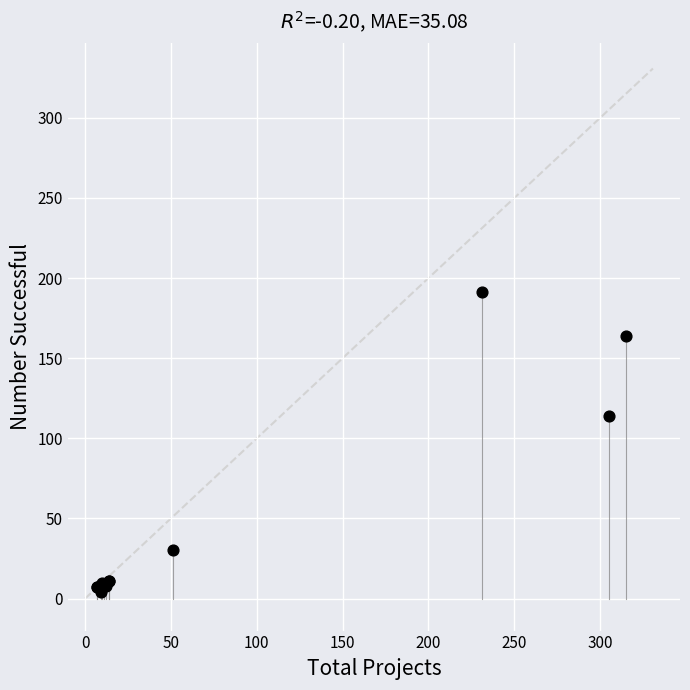

What Y value in the scatter plot is closest to 97?

114